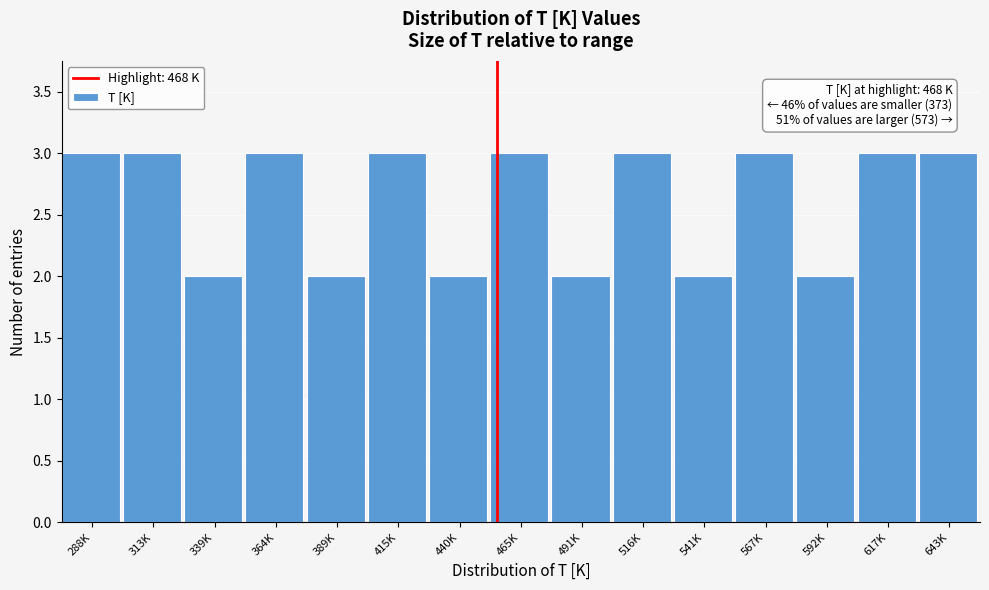

Reading left to right, transcribe all the data shown in this chart.

288K=3	313K=3	339K=2	364K=3	389K=2	415K=3	440K=2	465K=3	491K=2	516K=3	541K=2	567K=3	592K=2	617K=3	643K=3